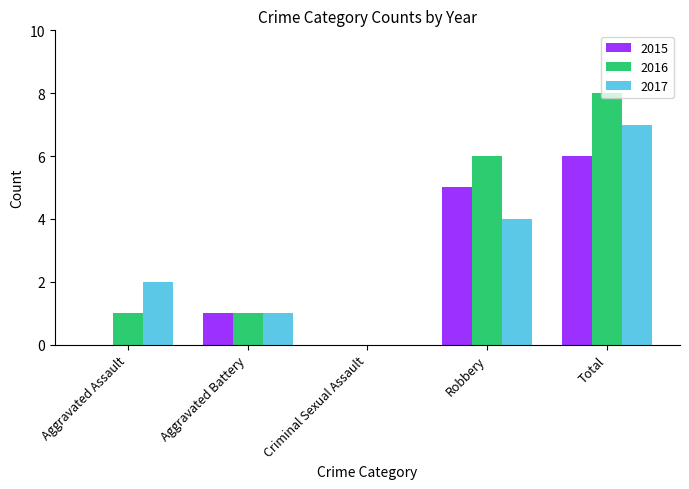

What is the average value of the 2016 series?

3